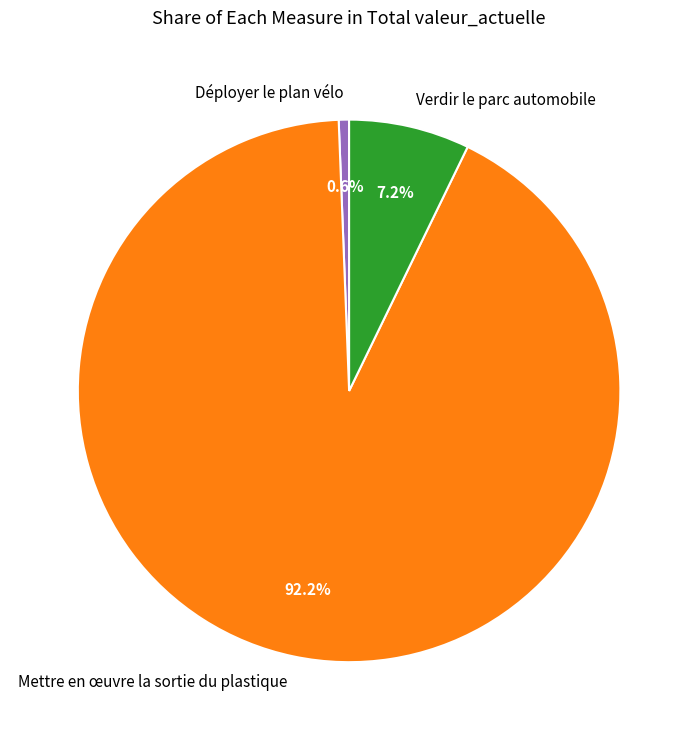

What is the ratio of the value at Verdir le parc automobile to the value at Déployer le plan vélo?

11.7